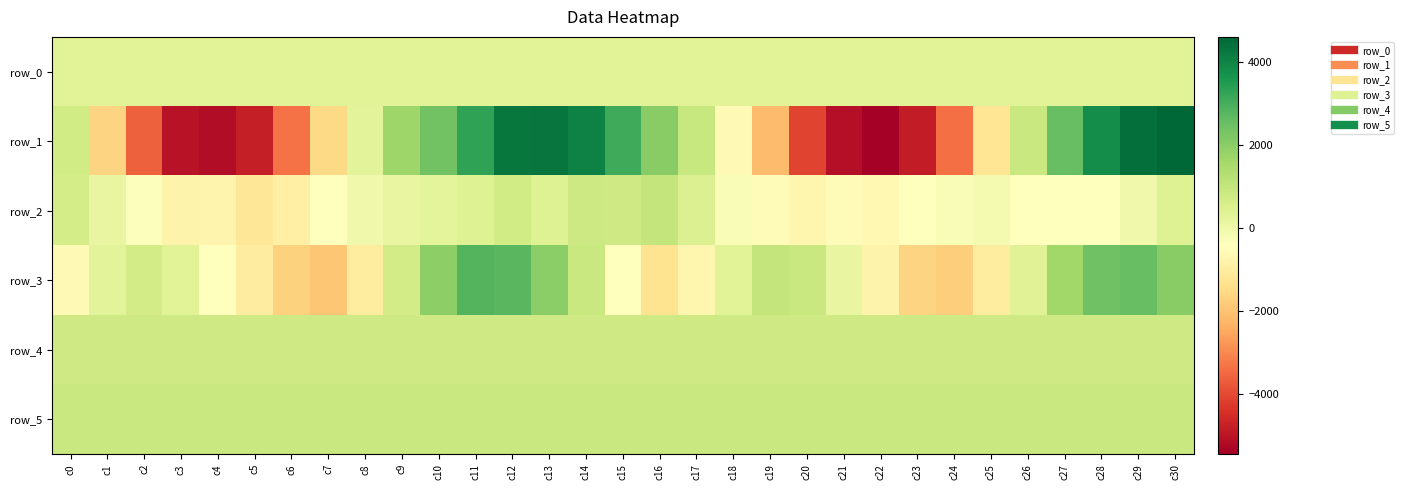

How many categories are shown in the chart?

31